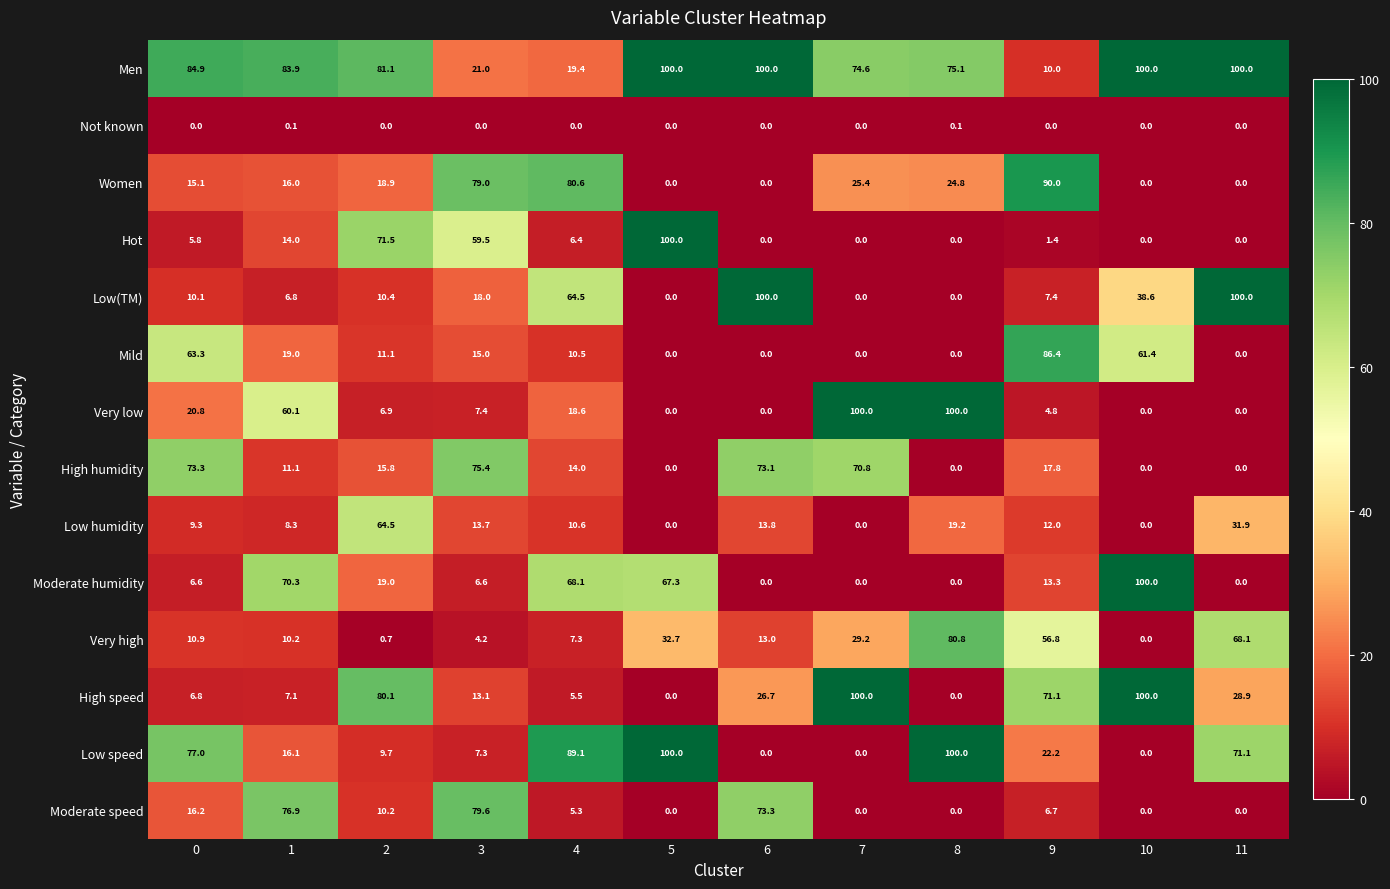

How many Not known values are between 0 and 1?

12